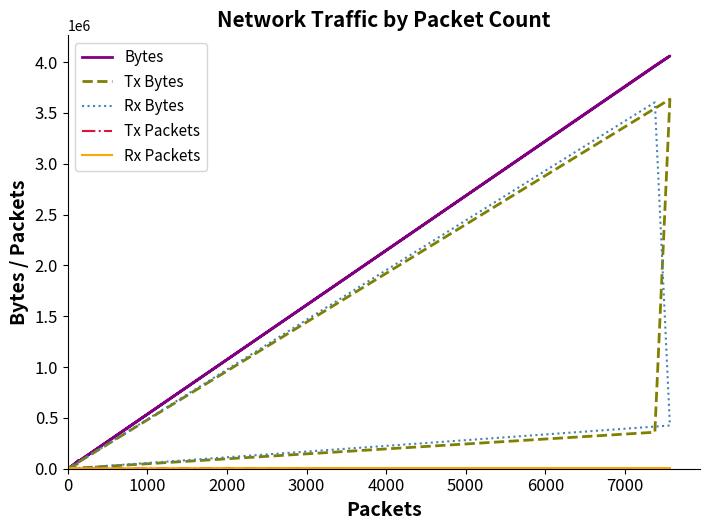

Does the chart have visible grid lines?

No